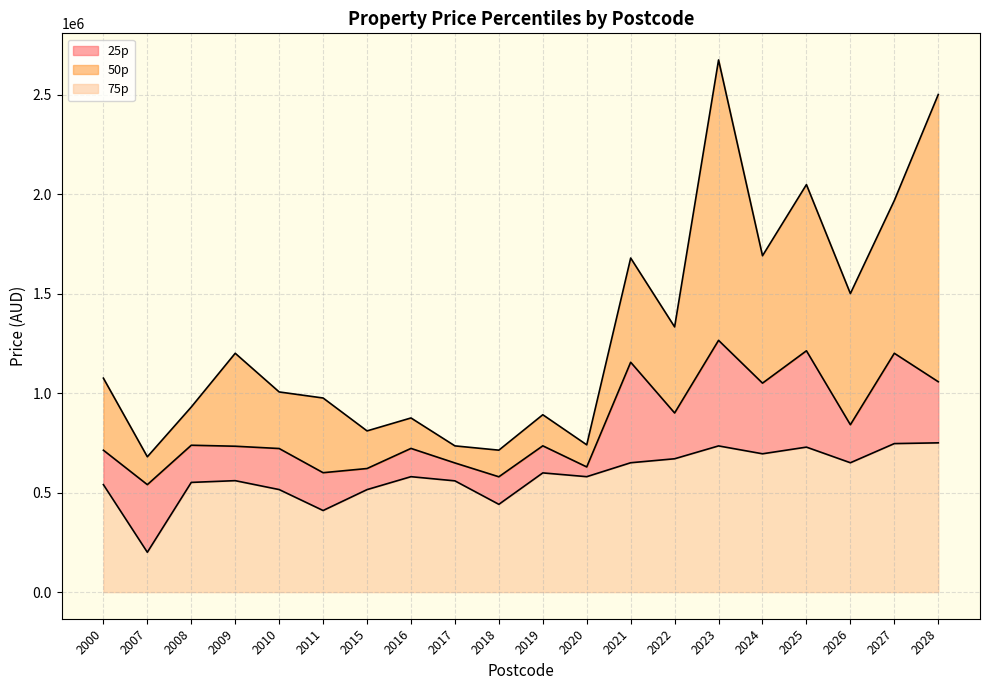

What are all the series names shown in the legend?

25p, 50p, 75p